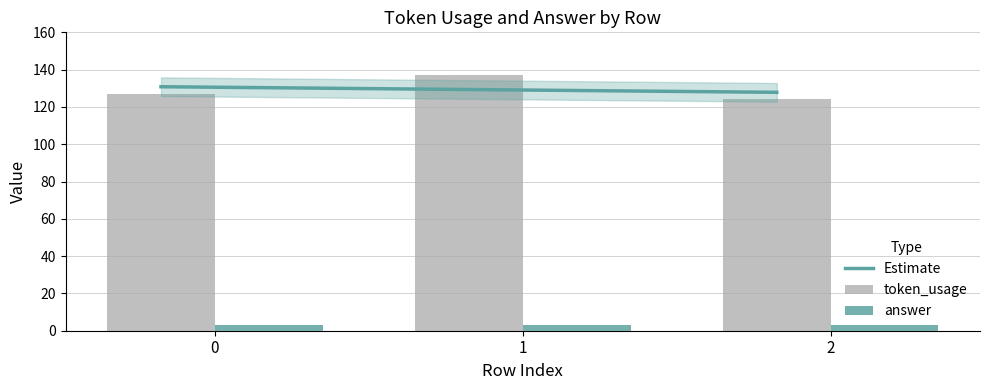

What is the change in value from 1 to 2?

-13